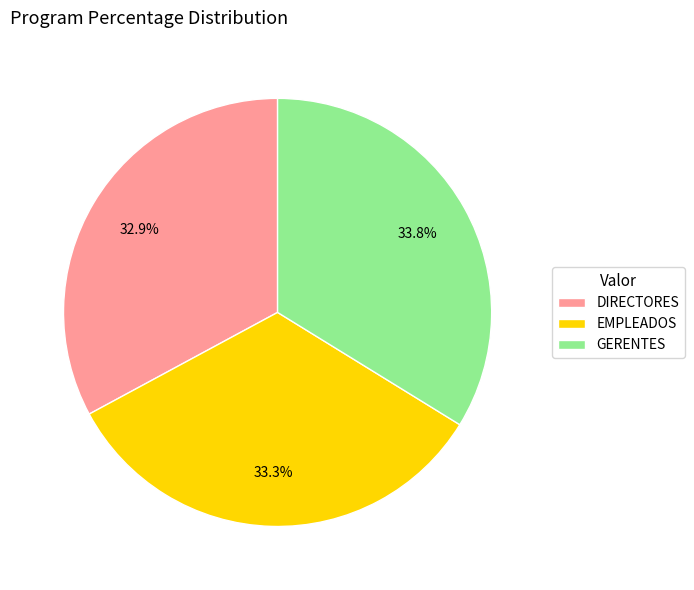

The GERENTES slice represents 19% of the pie. True or false?

False